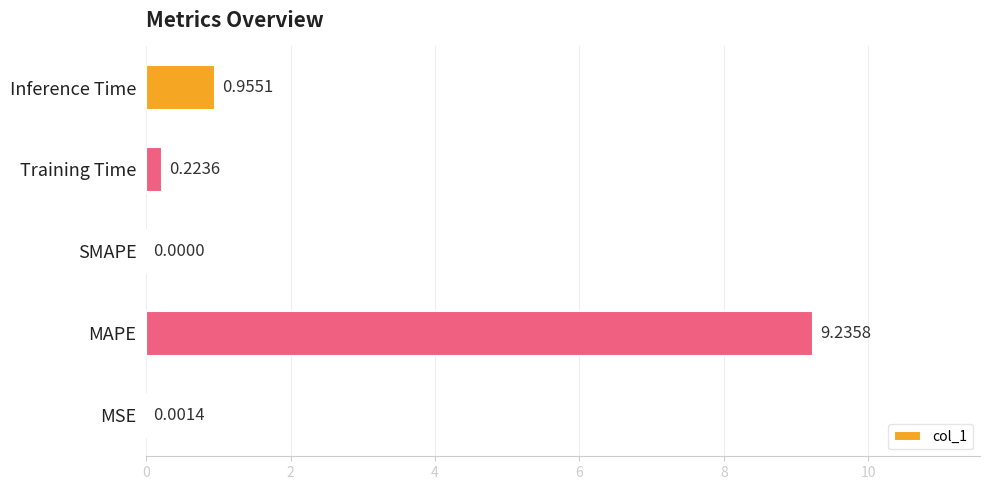

How many values are above zero?

4